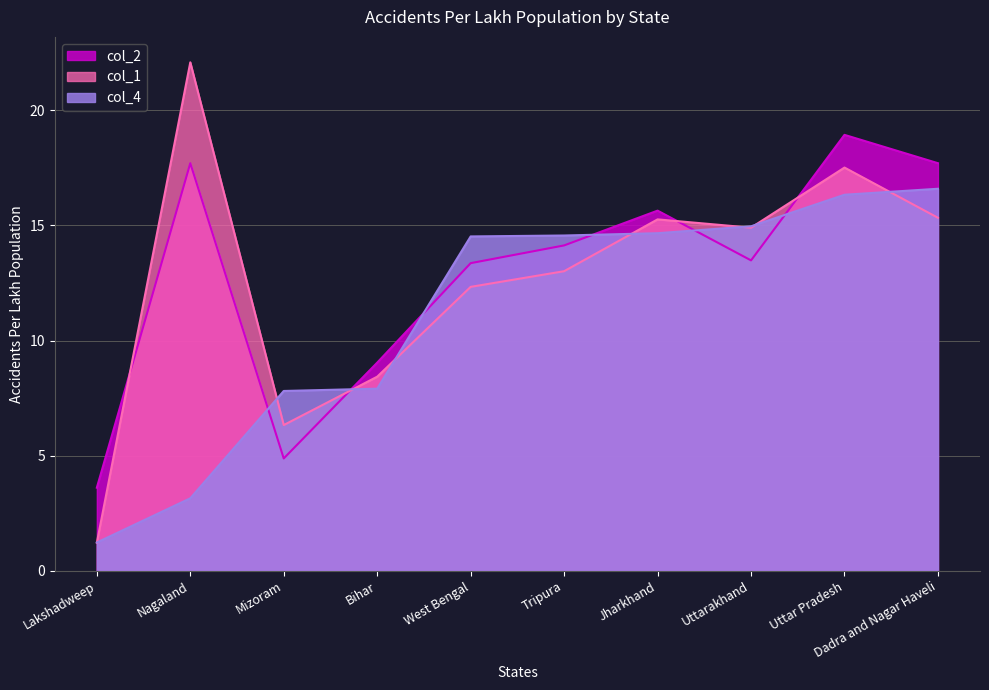

List the series in order of their peak value, lowest first.

col_4, col_2, col_1